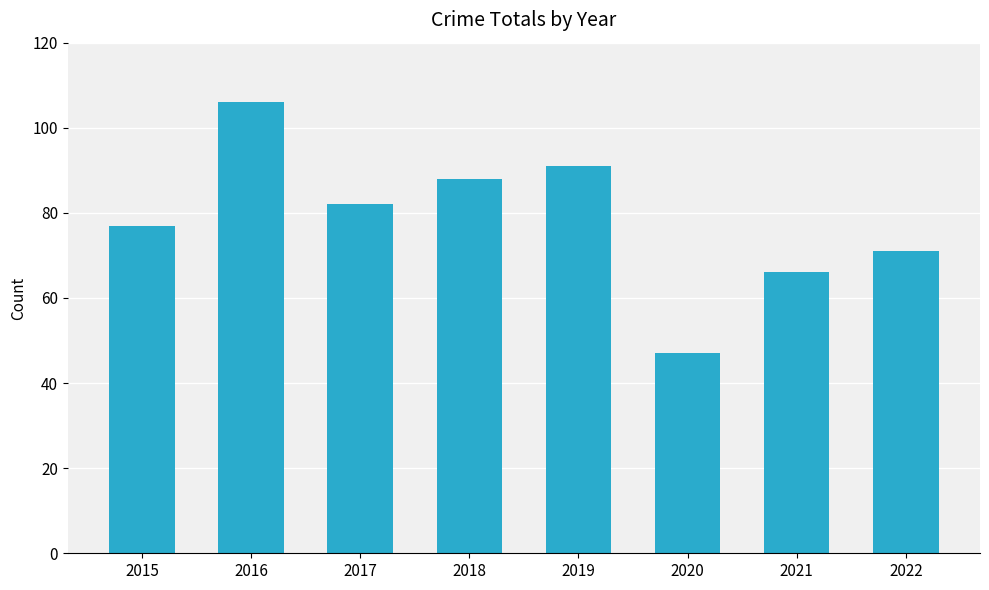

List the labels in order of value, largest first.

2016, 2019, 2018, 2017, 2015, 2022, 2021, 2020